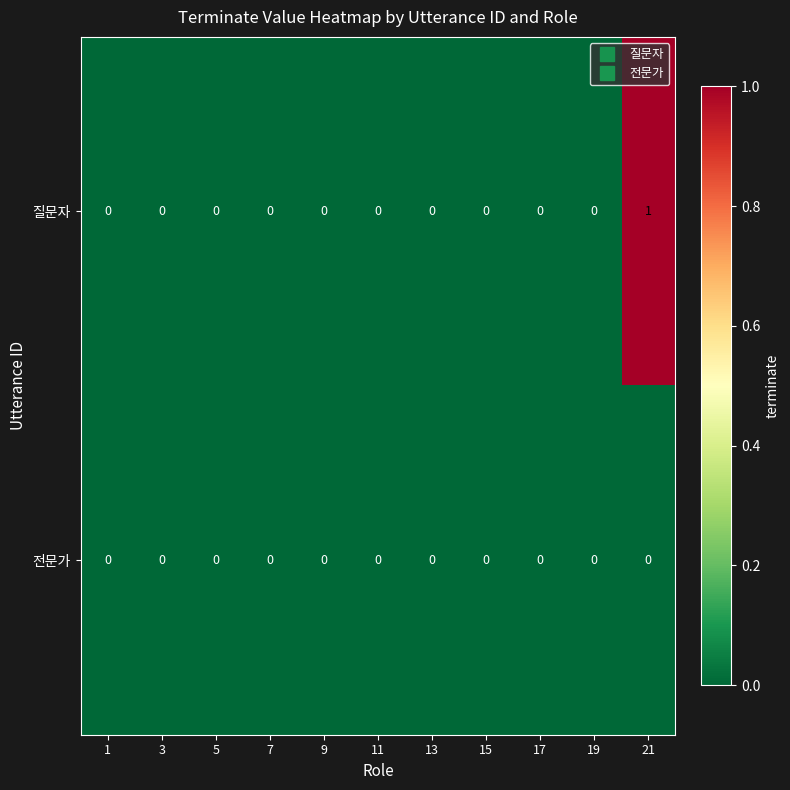

Reading right to left, transcribe all the data shown in this chart.

질문자: 1	0	0	0	0	0	0	0	0	0	0
전문가: 0	0	0	0	0	0	0	0	0	0	0